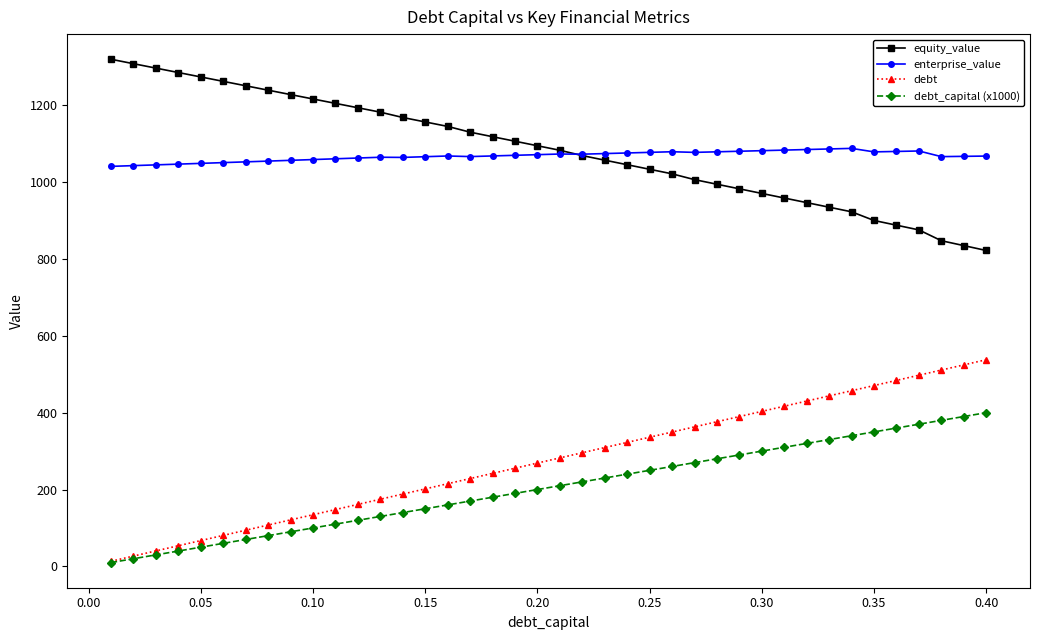

Rank the series by their maximum value, from highest to lowest.

equity_value, enterprise_value, debt, debt_capital (x1000)